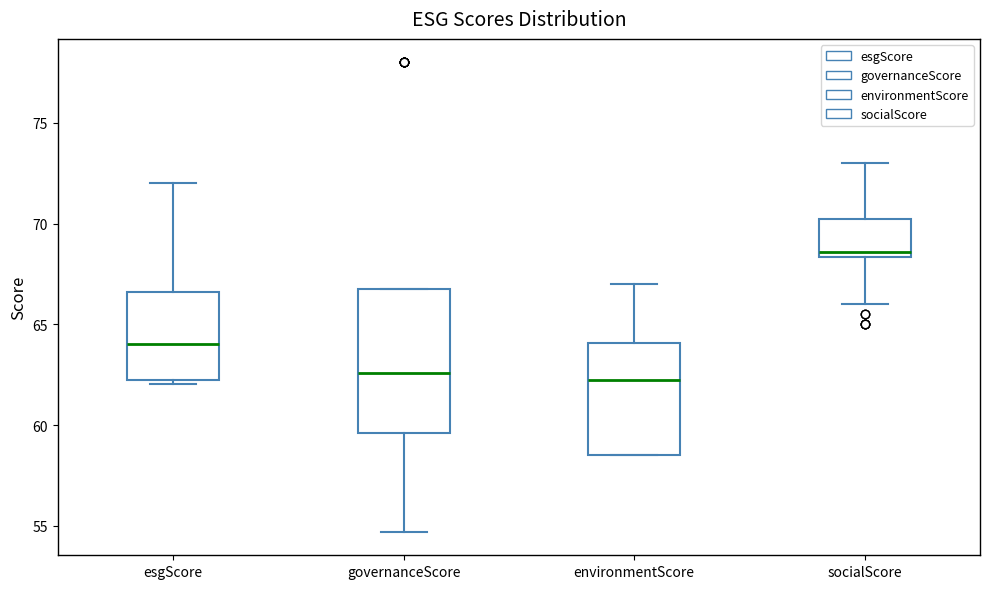

Reading left to right, transcribe this box plot: for each box, give where its median line is, the range the box spans, and where its two whiskers end, as read against the y-axis. The values are not printed on the chart, so give them approximately, as read against the axis.

esgScore: median 64.0, box 62.0 to 66.5, whiskers 62.0 (just below the box's lower edge) to 72.0
governanceScore: median 62.5, box 59.5 to 67.0, whiskers 54.5 to 67.0
environmentScore: median 62.0, box 58.5 to 64.0, whiskers 58.5 to 67.0
socialScore: median 68.5 (just above the box's lower edge), box 68.5 to 70.0, whiskers 66.0 to 73.0